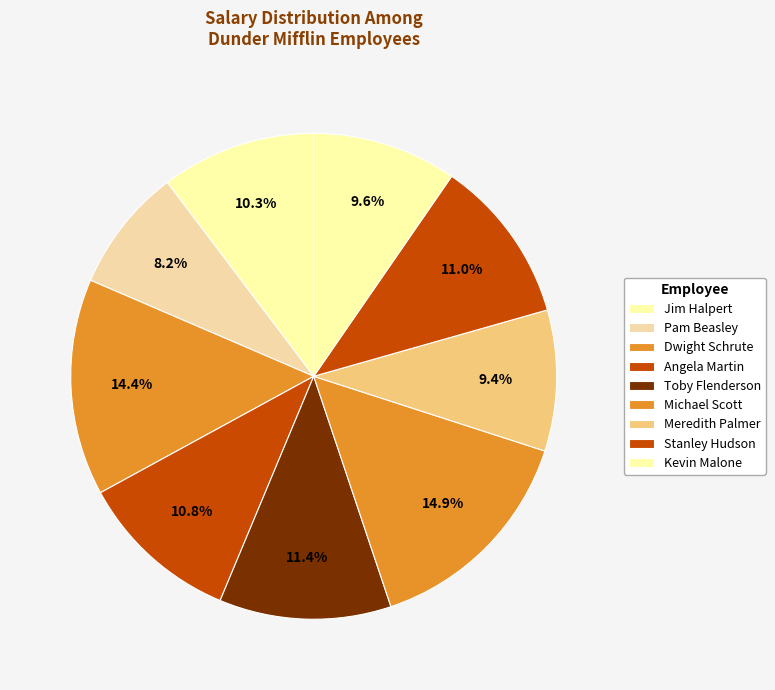

Combined, do Kevin Malone and Toby Flenderson account for over 50%?

No